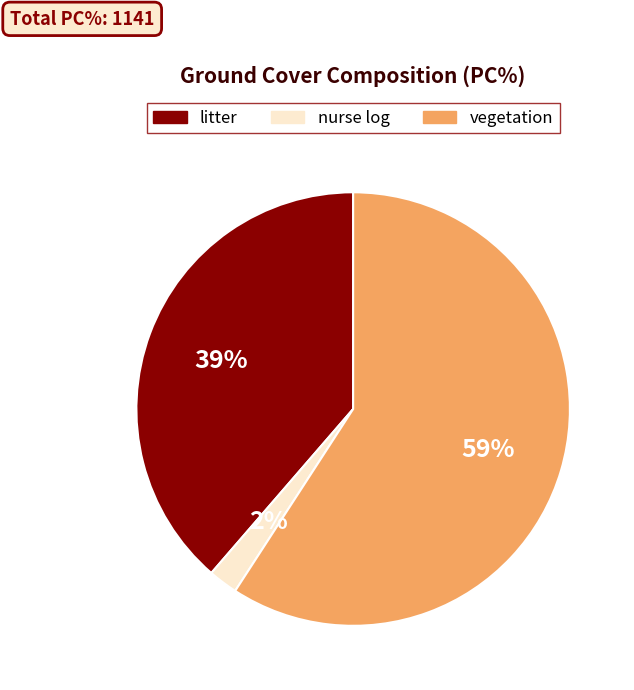

Is there a majority slice in this chart?

Yes